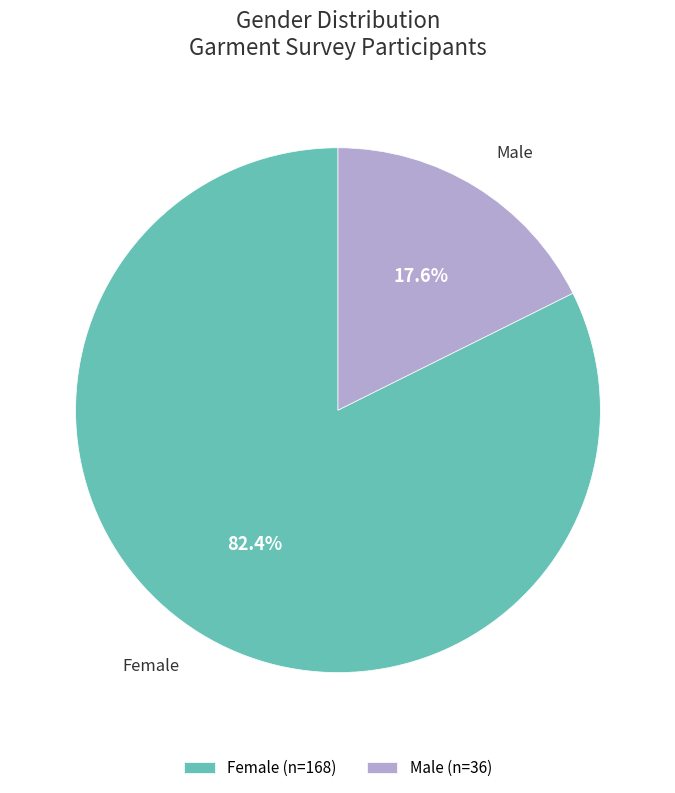

Does Male account for over 50% of the chart?

No